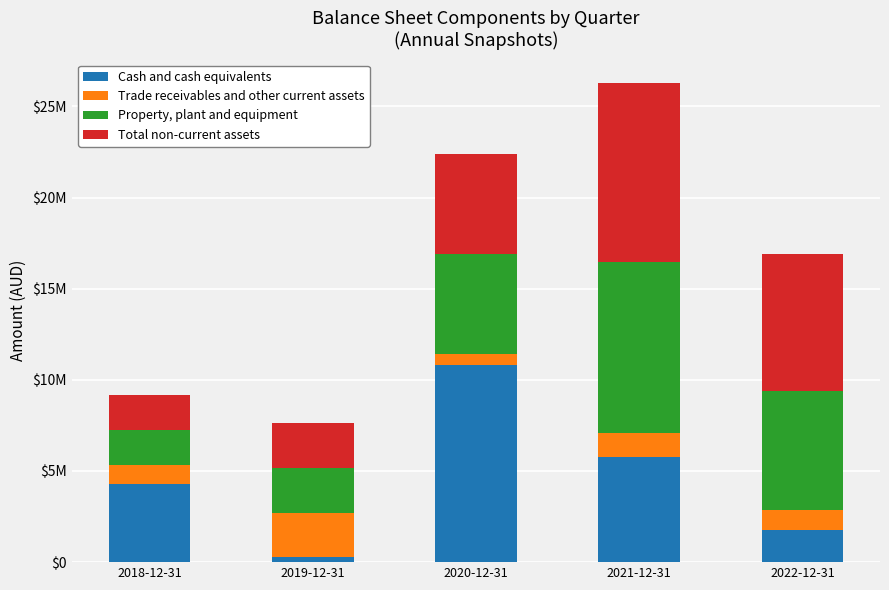

Does the chart contain stacked bars?

Yes